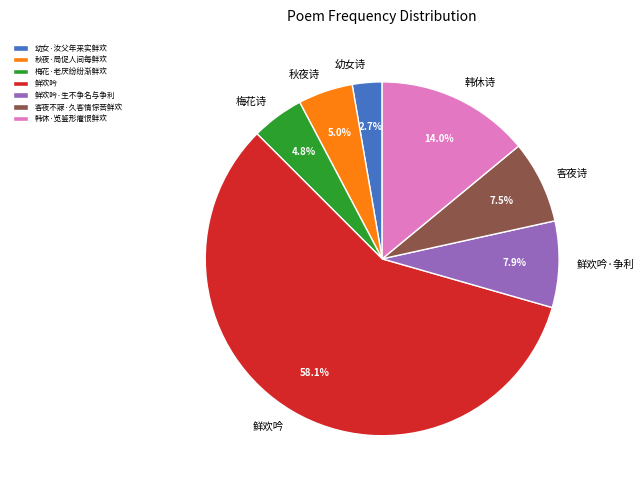

To the nearest percent, what is the combined percentage of 鲜欢吟·生不争名与争利 and 客夜不寐·久客情悰苦鲜欢?

15%